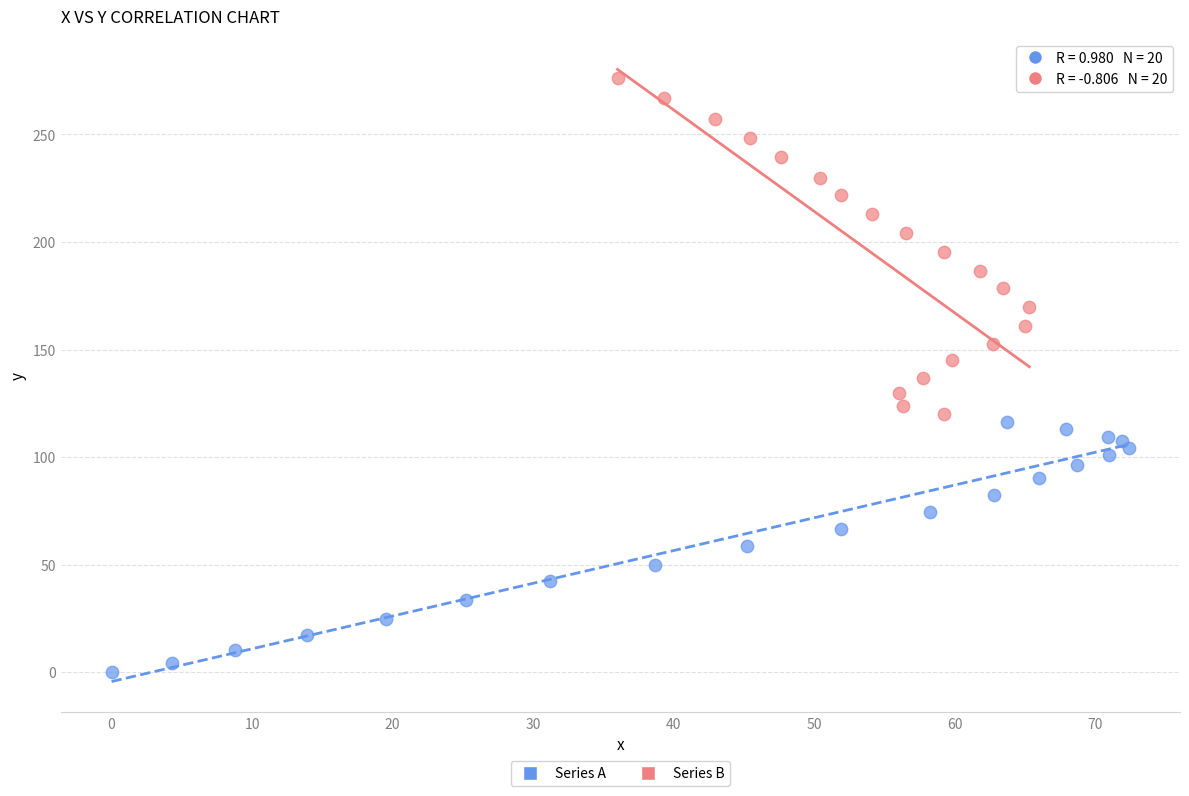

Which series contains the highest Y value?

Series B